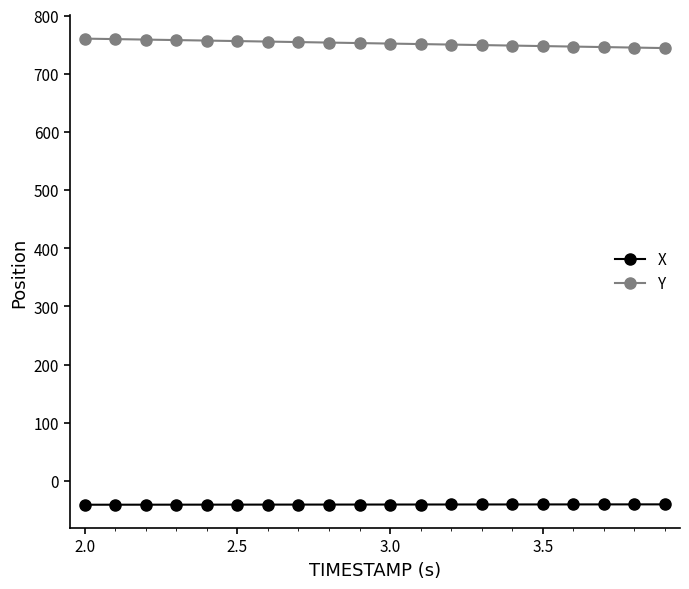

True or false: X and Y intersect in this chart.

False